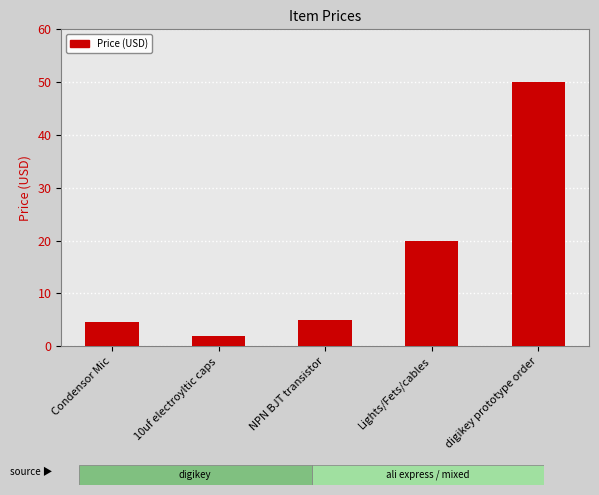

Which category has the lowest value across all series?

10uf electroyltic caps